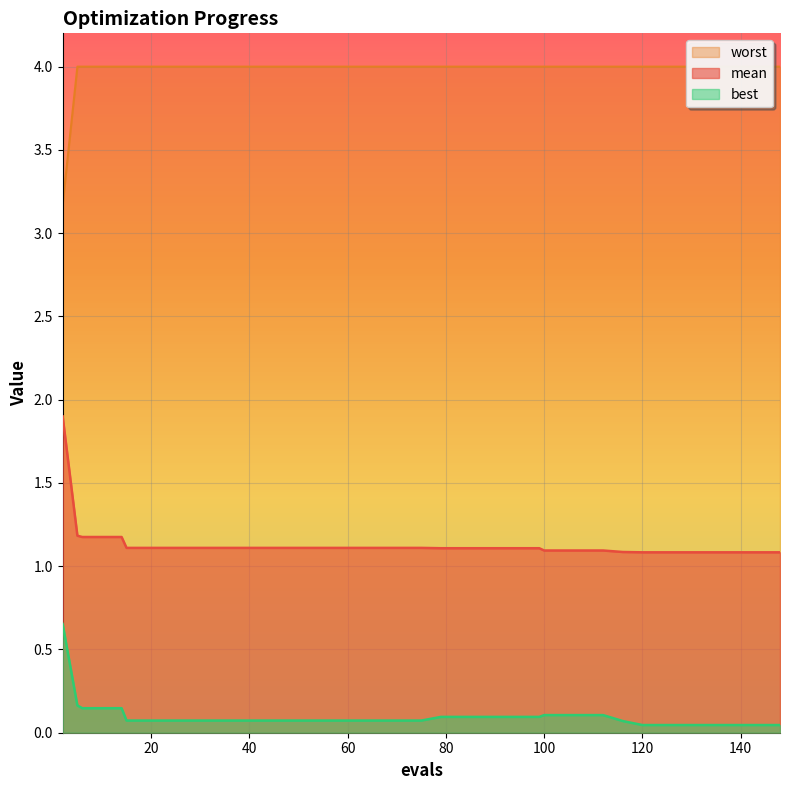

What are all the series names shown in the legend?

mean, best, worst